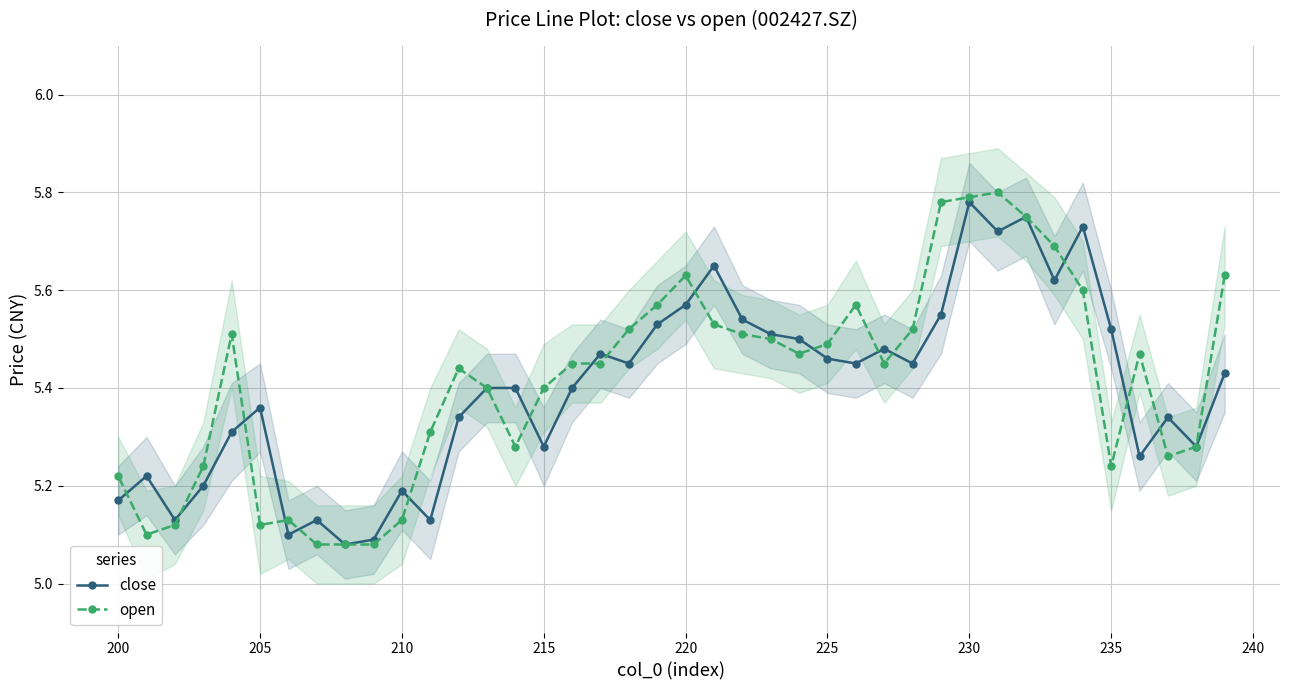

How many open values are between 5 and 6?

40